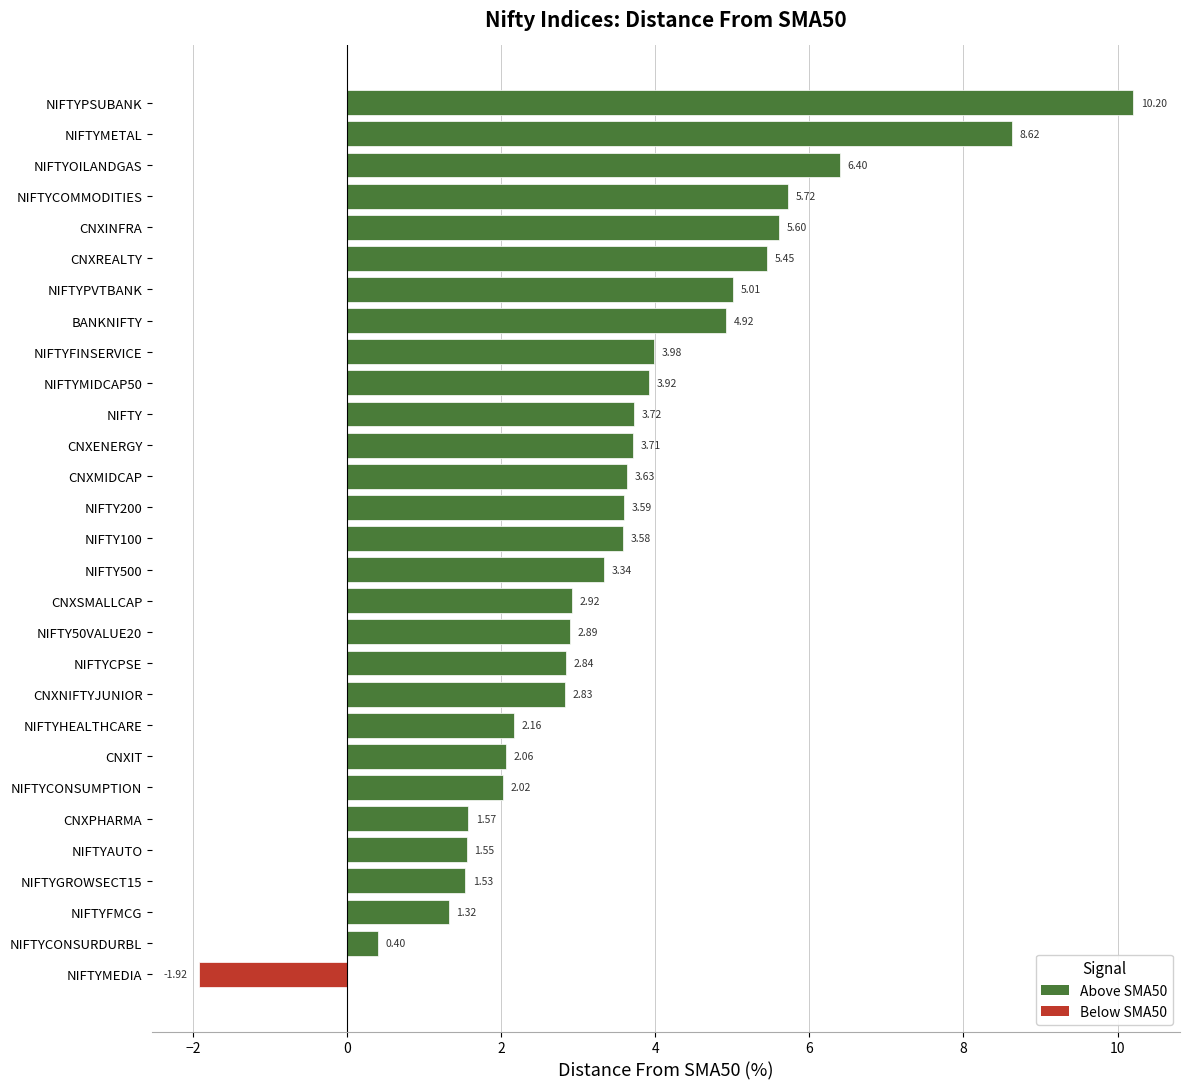

Which category has the highest value across all series?

NIFTYPSUBANK